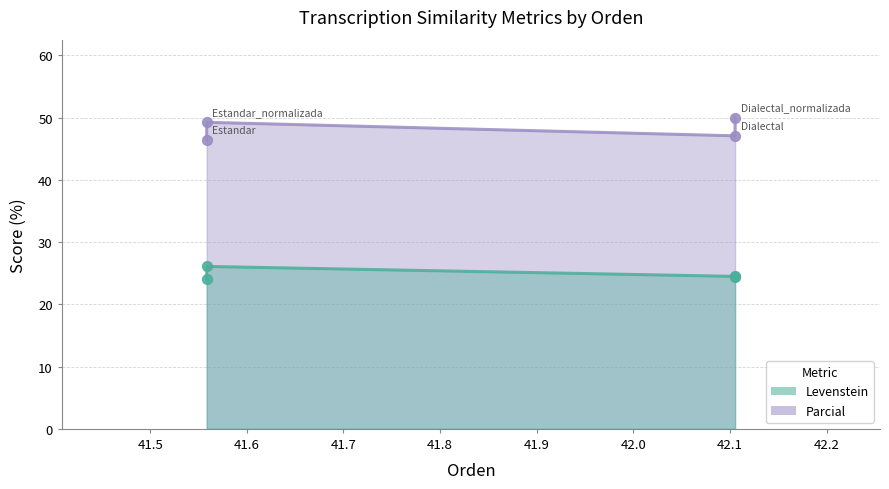

Is the value of Levenstein at Dialectal_normalizada greater than the value of Parcial at Estandar_normalizada?

No